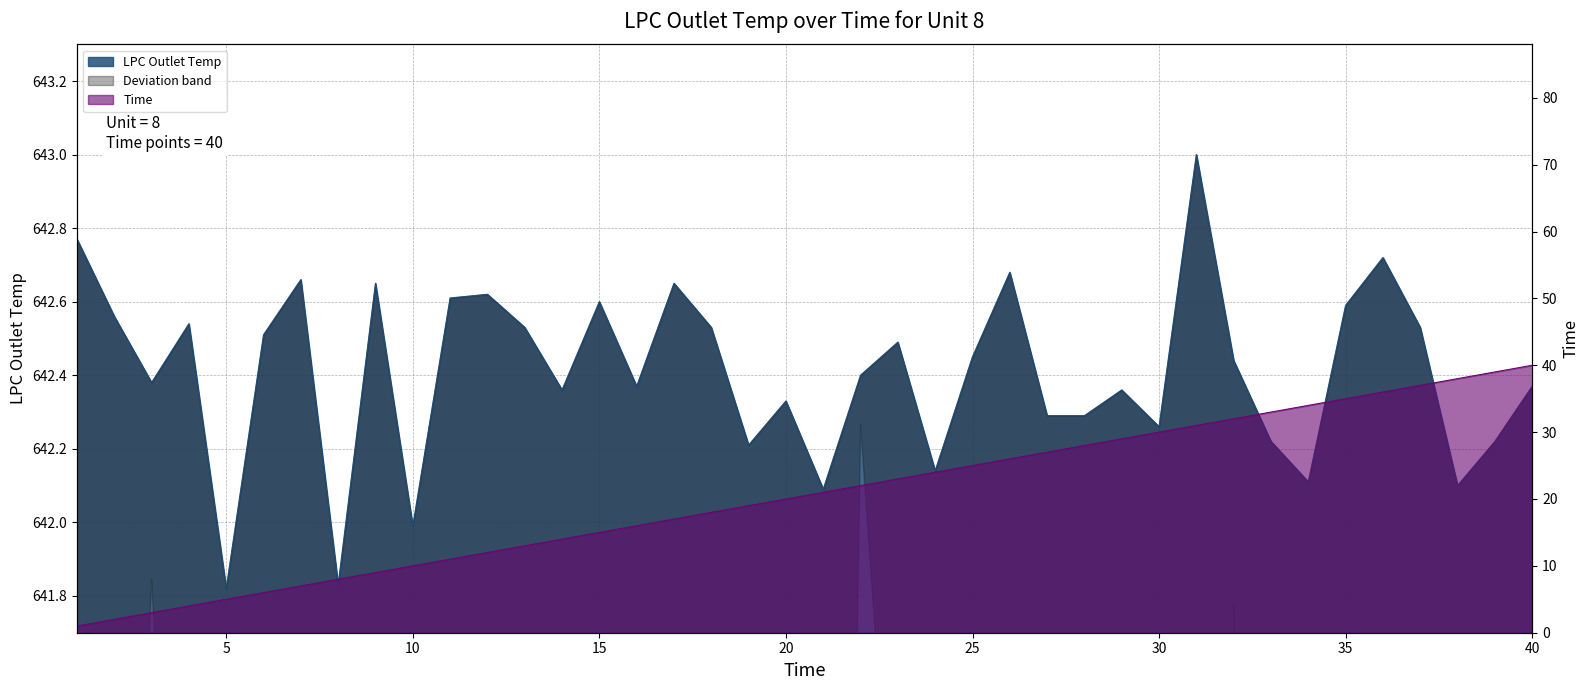

Reading left to right, transcribe all the data shown in this chart.

LPC Outlet Temp: 642.8	642.6	642.4	642.5	641.8	642.5	642.7	641.8	642.6	642.0	642.6	642.6	642.5	642.4	642.6	642.4	642.6	642.5	642.2	642.3	642.1	642.4	642.5	642.1	642.5	642.7	642.3	642.3	642.4	642.3	643.0	642.4	642.2	642.1	642.6	642.7	642.5	642.1	642.2	642.4
Time: 1.0	2.0	3.0	4.0	5.0	6.0	7.0	8.0	9.0	10.0	11.0	12.0	13.0	14.0	15.0	16.0	17.0	18.0	19.0	20.0	21.0	22.0	23.0	24.0	25.0	26.0	27.0	28.0	29.0	30.0	31.0	32.0	33.0	34.0	35.0	36.0	37.0	38.0	39.0	40.0